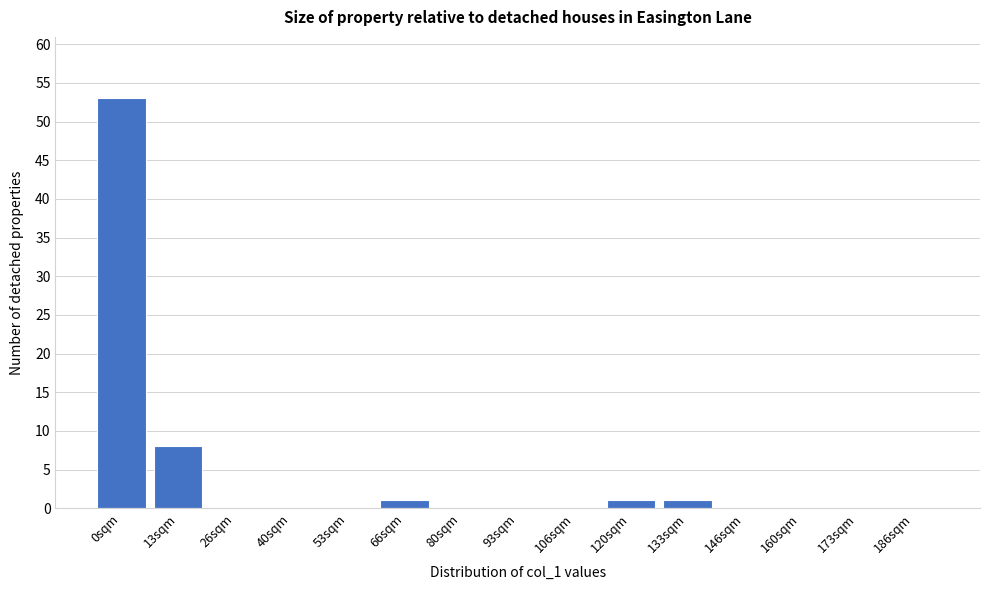

Reading right to left, list all the values displayed in this chart.

186sqm=0	173sqm=0	160sqm=0	146sqm=0	133sqm=1	120sqm=1	106sqm=0	93sqm=0	80sqm=0	66sqm=1	53sqm=0	40sqm=0	26sqm=0	13sqm=8	0sqm=53